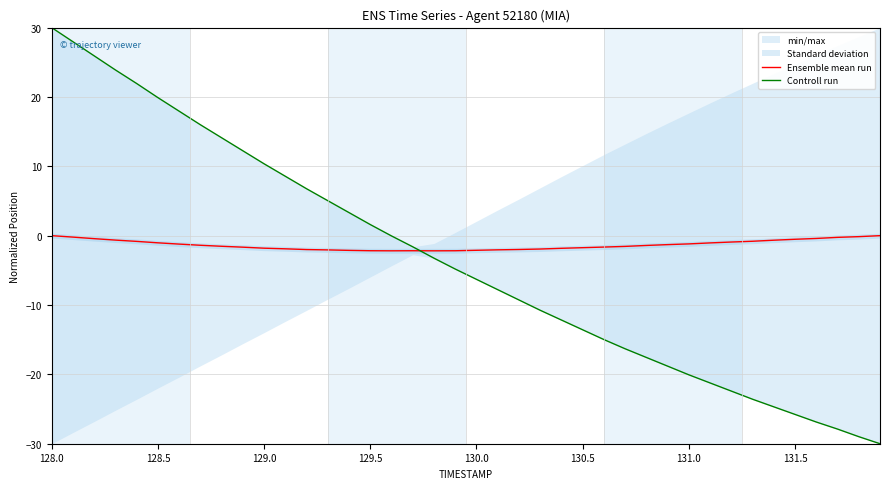

True or false: Ensemble mean run has a value of -2.8 at 9.

False